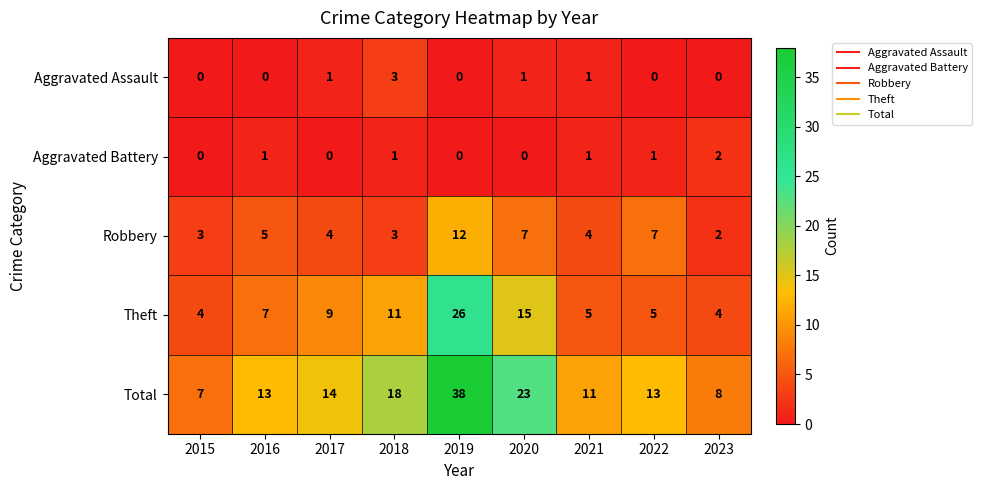

The value of Aggravated Assault at 2015 is 0. True or false?

True